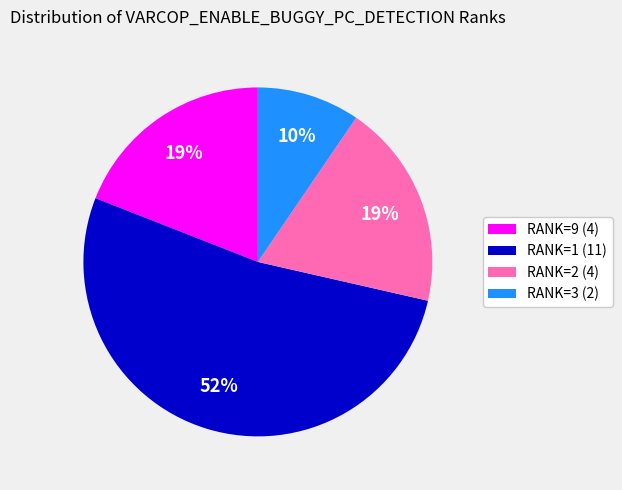

Which category has the biggest portion of the pie?

RANK=1 (11)